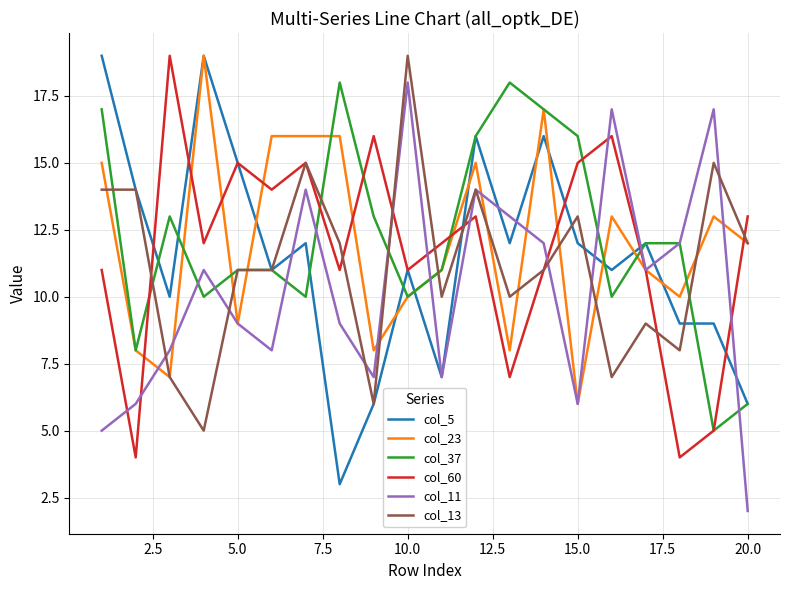

What is the maximum value shown in the chart?

19